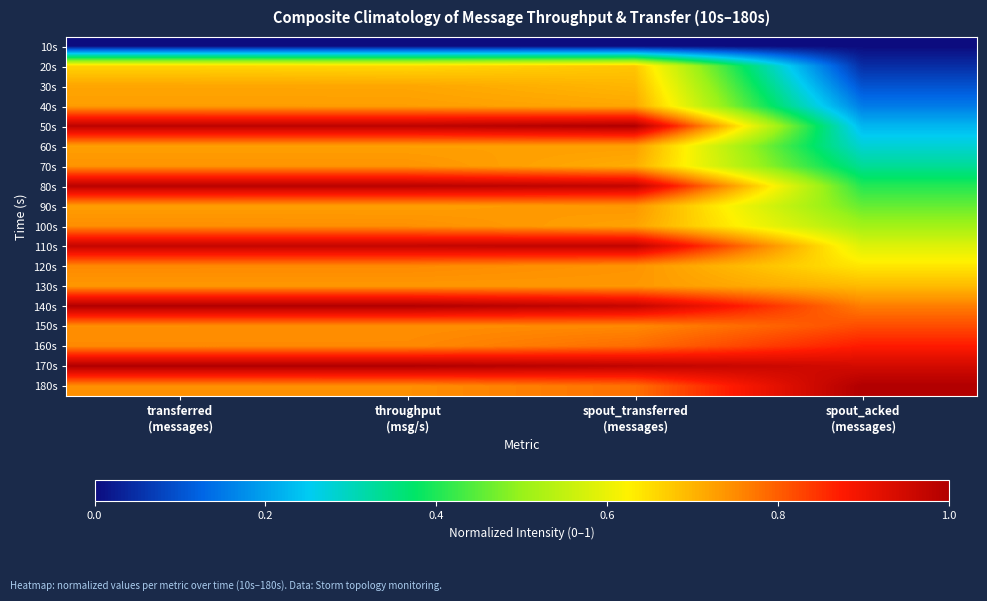

Reading left to right, list all the values displayed in this chart.

10s: transferred
(messages)=0.0	throughput
(msg/s)=0.0	spout_transferred
(messages)=0.0	spout_acked
(messages)=0.0
20s: transferred
(messages)=0.7	throughput
(msg/s)=0.7	spout_transferred
(messages)=0.7	spout_acked
(messages)=0.0
30s: transferred
(messages)=0.7	throughput
(msg/s)=0.7	spout_transferred
(messages)=0.7	spout_acked
(messages)=0.1
40s: transferred
(messages)=0.7	throughput
(msg/s)=0.7	spout_transferred
(messages)=0.7	spout_acked
(messages)=0.2
50s: transferred
(messages)=1.0	throughput
(msg/s)=1.0	spout_transferred
(messages)=1.0	spout_acked
(messages)=0.2
60s: transferred
(messages)=0.7	throughput
(msg/s)=0.7	spout_transferred
(messages)=0.7	spout_acked
(messages)=0.3
70s: transferred
(messages)=0.7	throughput
(msg/s)=0.7	spout_transferred
(messages)=0.7	spout_acked
(messages)=0.3
80s: transferred
(messages)=1.0	throughput
(msg/s)=1.0	spout_transferred
(messages)=1.0	spout_acked
(messages)=0.4
90s: transferred
(messages)=0.7	throughput
(msg/s)=0.7	spout_transferred
(messages)=0.7	spout_acked
(messages)=0.5
100s: transferred
(messages)=0.7	throughput
(msg/s)=0.7	spout_transferred
(messages)=0.7	spout_acked
(messages)=0.5
110s: transferred
(messages)=1.0	throughput
(msg/s)=1.0	spout_transferred
(messages)=1.0	spout_acked
(messages)=0.6
120s: transferred
(messages)=0.8	throughput
(msg/s)=0.8	spout_transferred
(messages)=0.7	spout_acked
(messages)=0.6
130s: transferred
(messages)=0.7	throughput
(msg/s)=0.7	spout_transferred
(messages)=0.7	spout_acked
(messages)=0.7
140s: transferred
(messages)=1.0	throughput
(msg/s)=1.0	spout_transferred
(messages)=1.0	spout_acked
(messages)=0.8
150s: transferred
(messages)=0.7	throughput
(msg/s)=0.7	spout_transferred
(messages)=0.8	spout_acked
(messages)=0.8
160s: transferred
(messages)=0.8	throughput
(msg/s)=0.8	spout_transferred
(messages)=0.8	spout_acked
(messages)=0.9
170s: transferred
(messages)=1.0	throughput
(msg/s)=1.0	spout_transferred
(messages)=1.0	spout_acked
(messages)=0.9
180s: transferred
(messages)=0.7	throughput
(msg/s)=0.7	spout_transferred
(messages)=0.8	spout_acked
(messages)=1.0